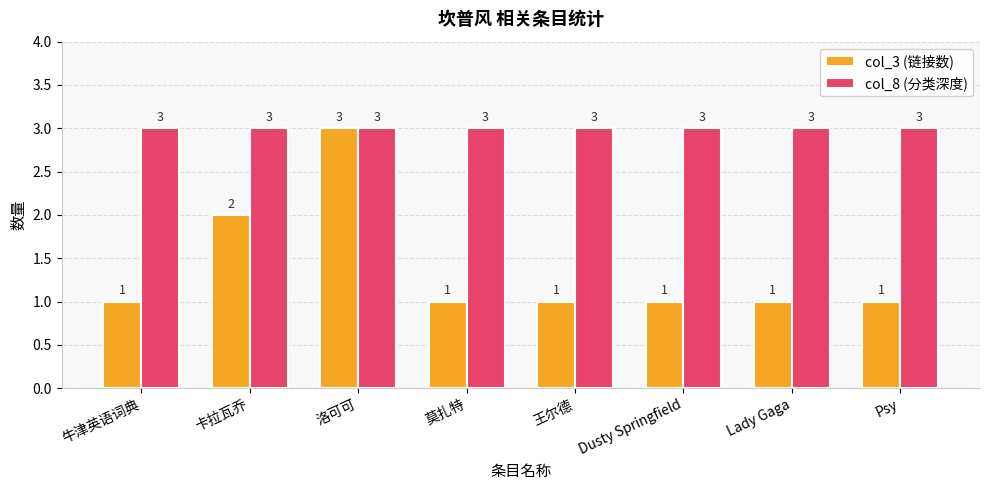

True or false: col_3 (链接数) has a value of 1 at Dusty Springfield.

True